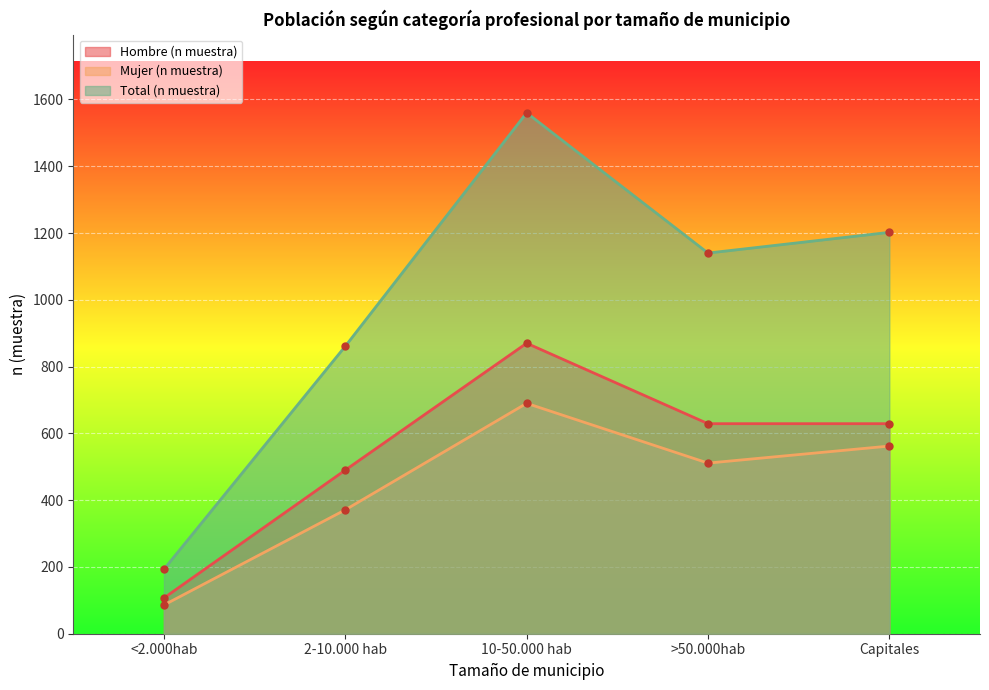

What is the sum of the Mujer (n muestra) values at 10-50.000 hab and 2-10.000 hab?

1061